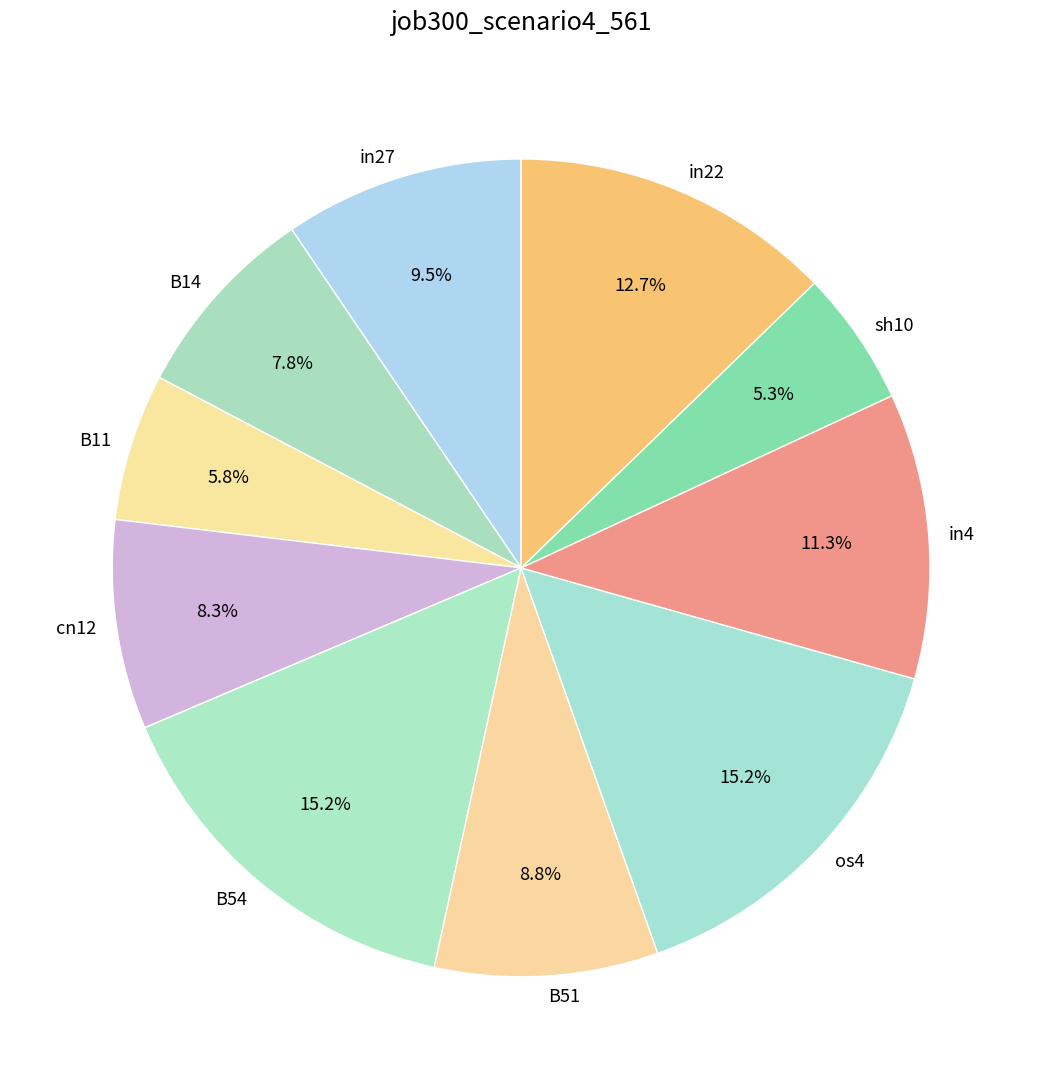

To the nearest percent, what is the difference between the largest and smallest slice percentages?

10%